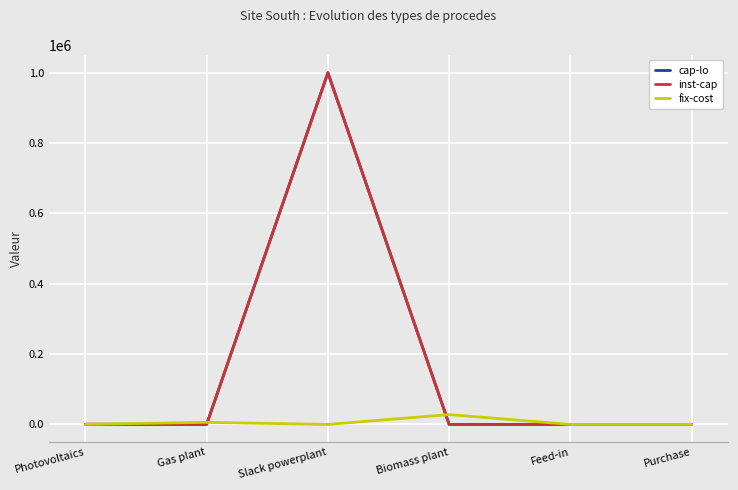

What is the spread (max minus min) of values at Slack powerplant?

999999